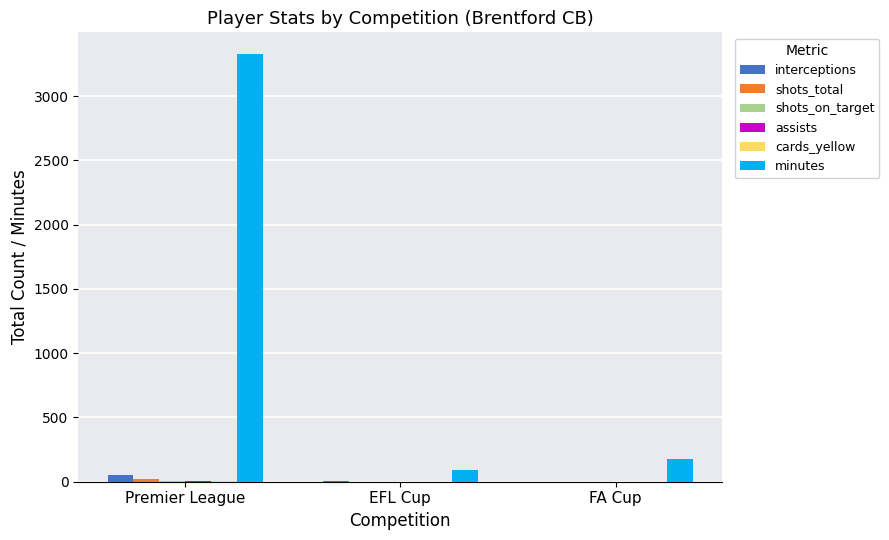

True or false: minutes has a value of 1826 at Premier League.

False